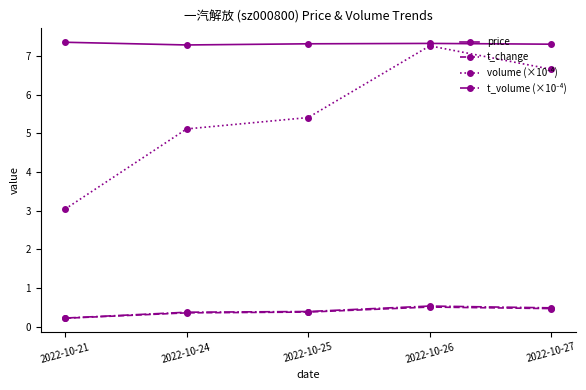

Does the chart display data point markers on the line(s)?

Yes